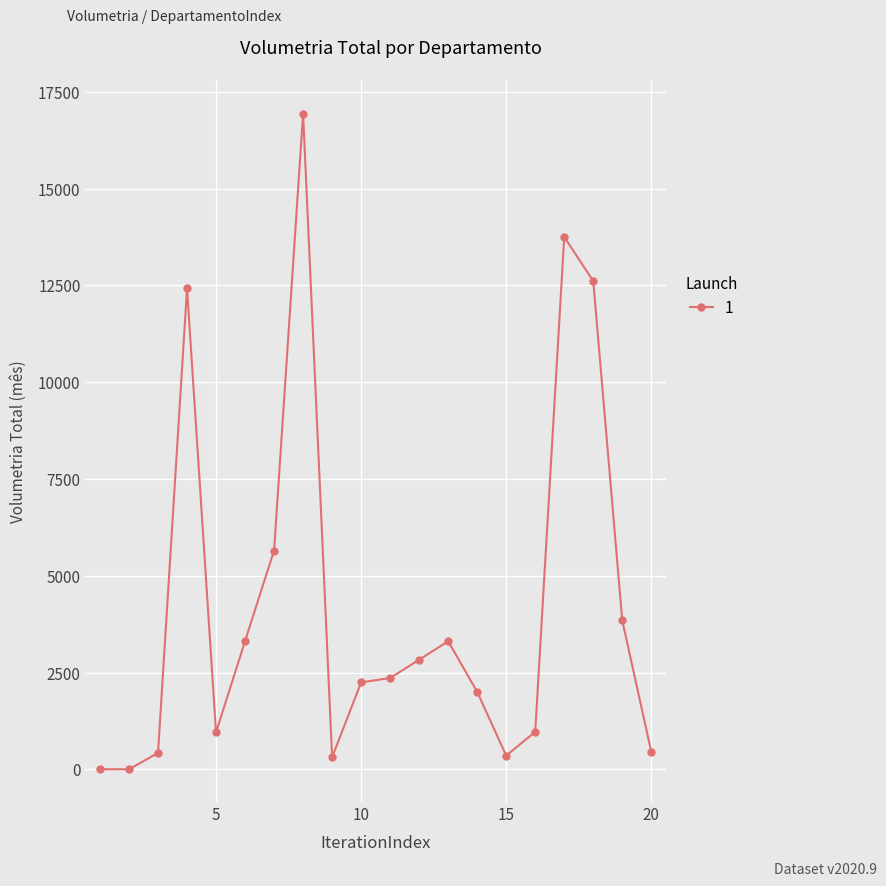

What is the difference between the maximum and second lowest values?

16937